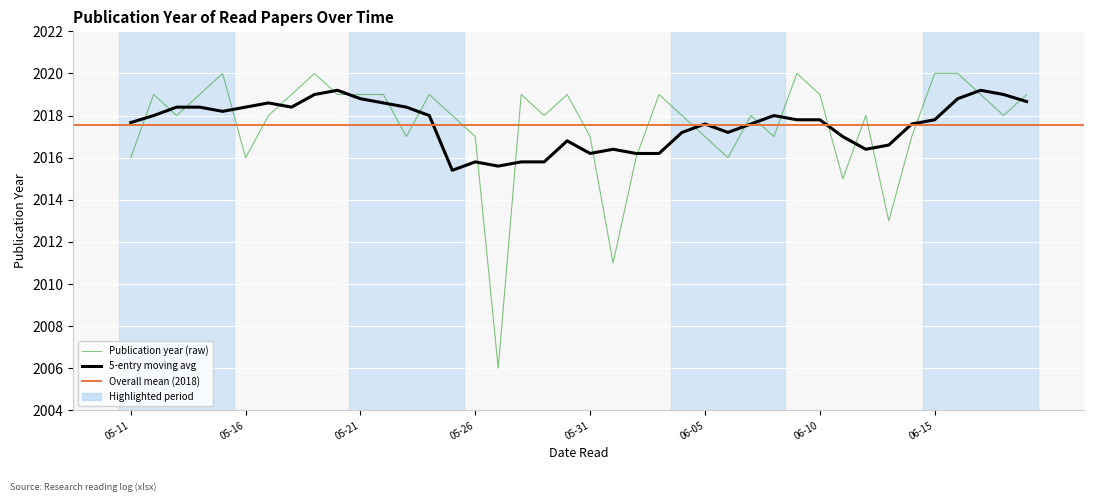

At which category does the chart reach its minimum across all series?

2020-05-27